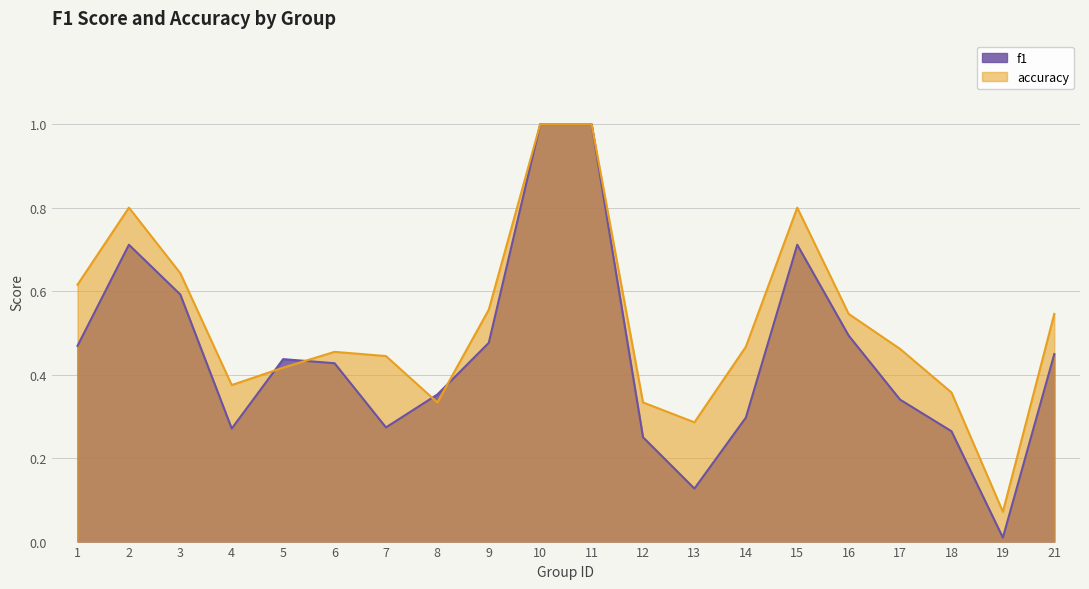

True or false: accuracy has a value of 0.5 at 6.

True